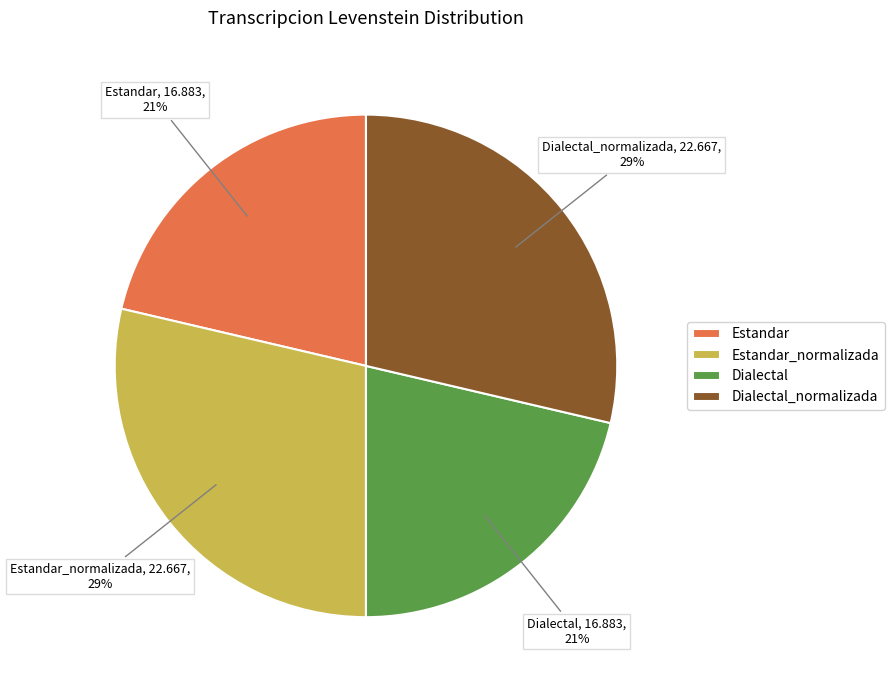

Between Dialectal_normalizada and Estandar, which is larger?

Dialectal_normalizada